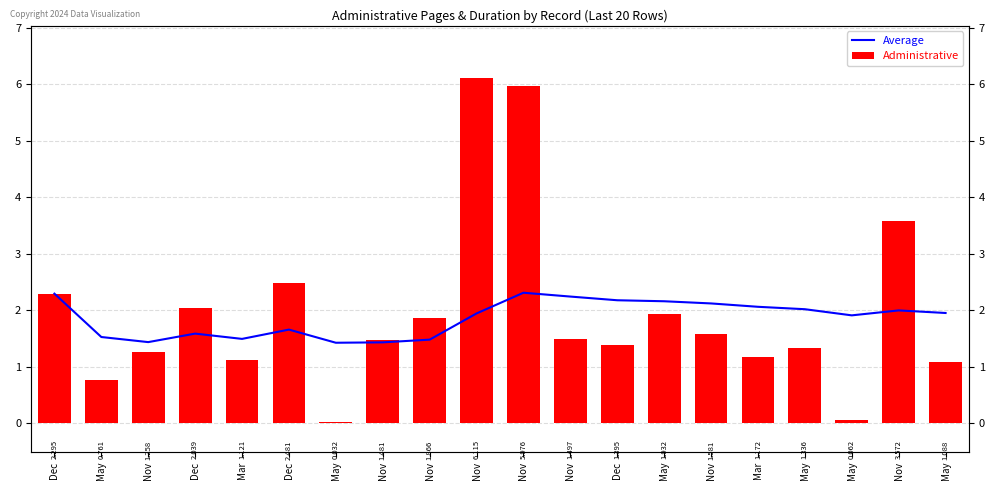

What is the difference between the maximum and minimum values in the Average series?

0.9